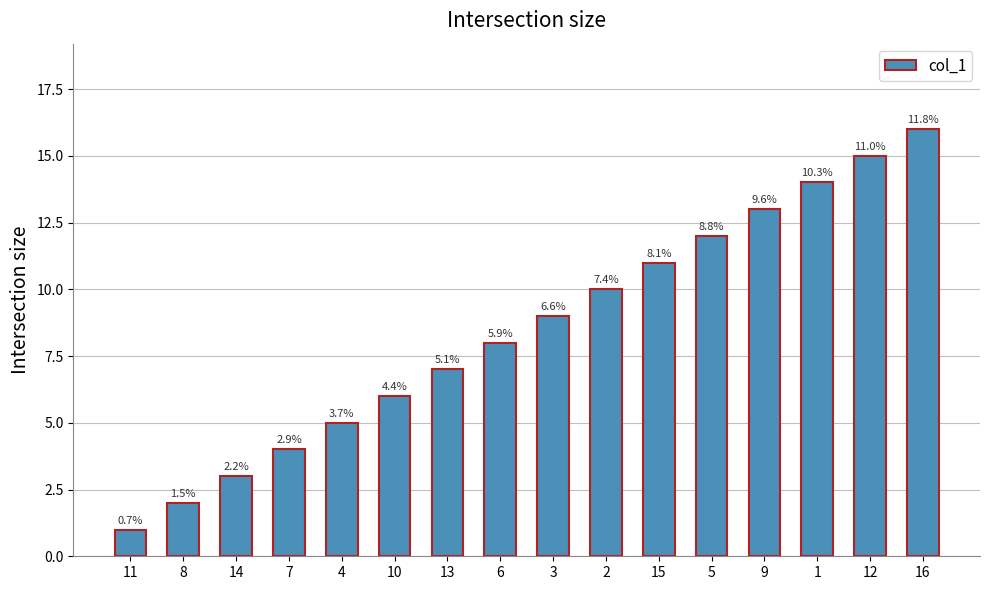

How many bars are there in total?

16